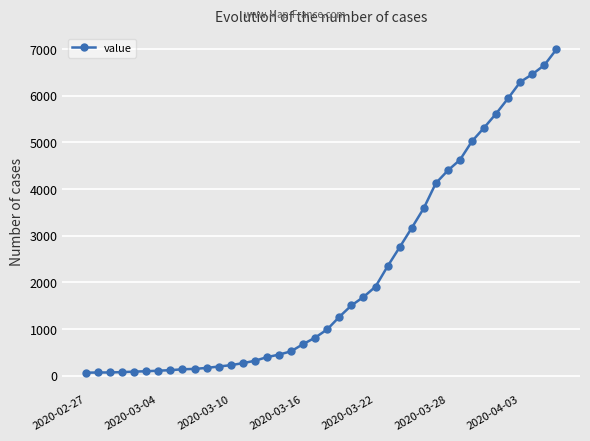

What is the greatest value displayed?

6994